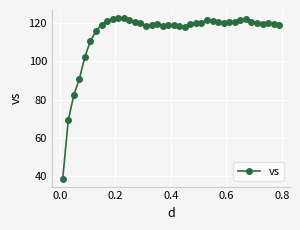

What is the value of the 11th point from the left?

122.8